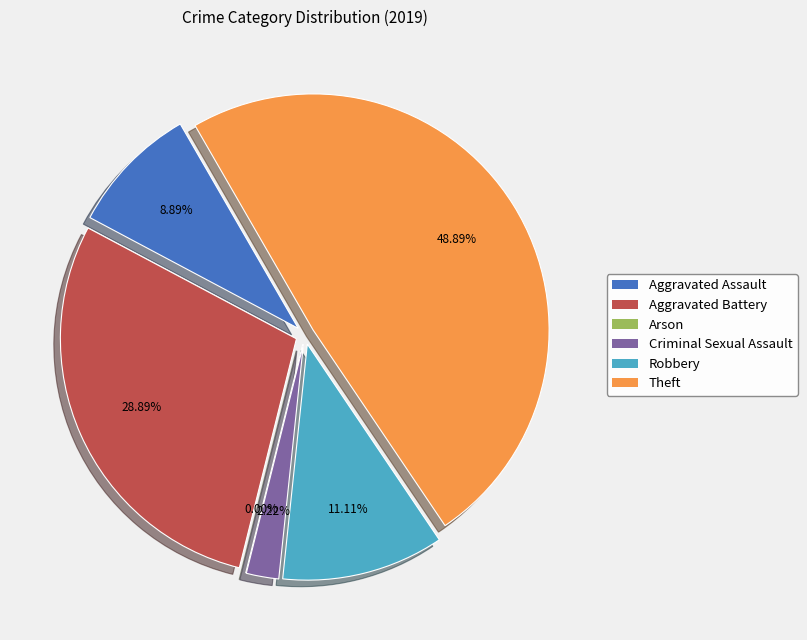

How many slices are in this pie chart?

6